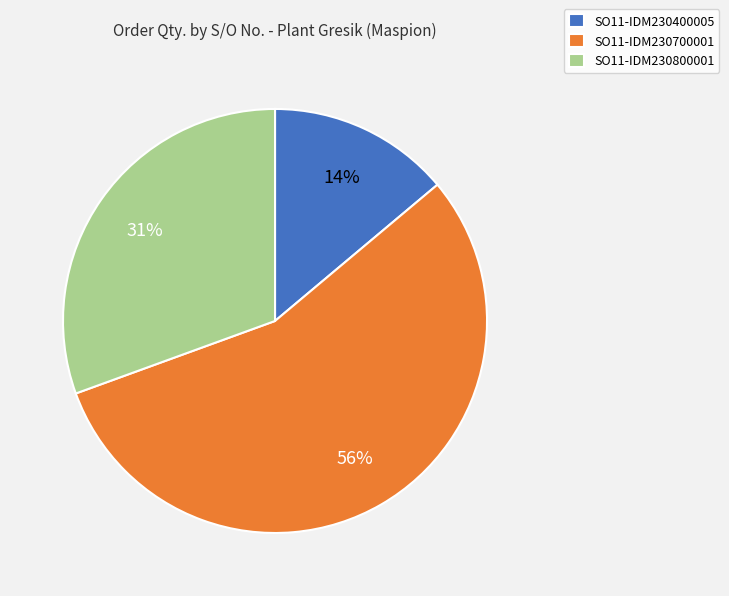

Is it true that SO11-IDM230700001 is 56% of the pie?

True